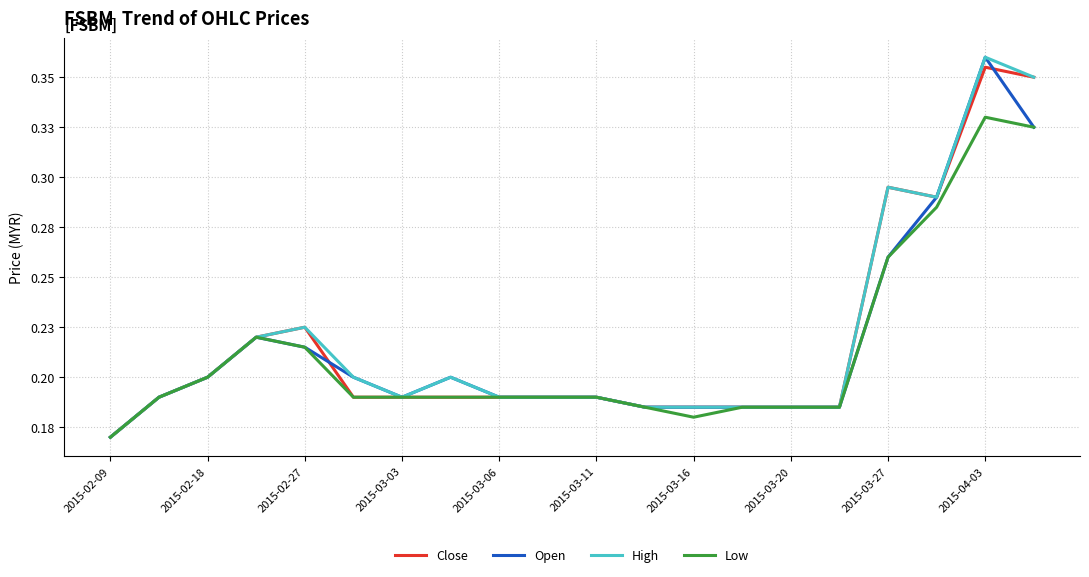

How many interior local peaks does the Close series have?

3